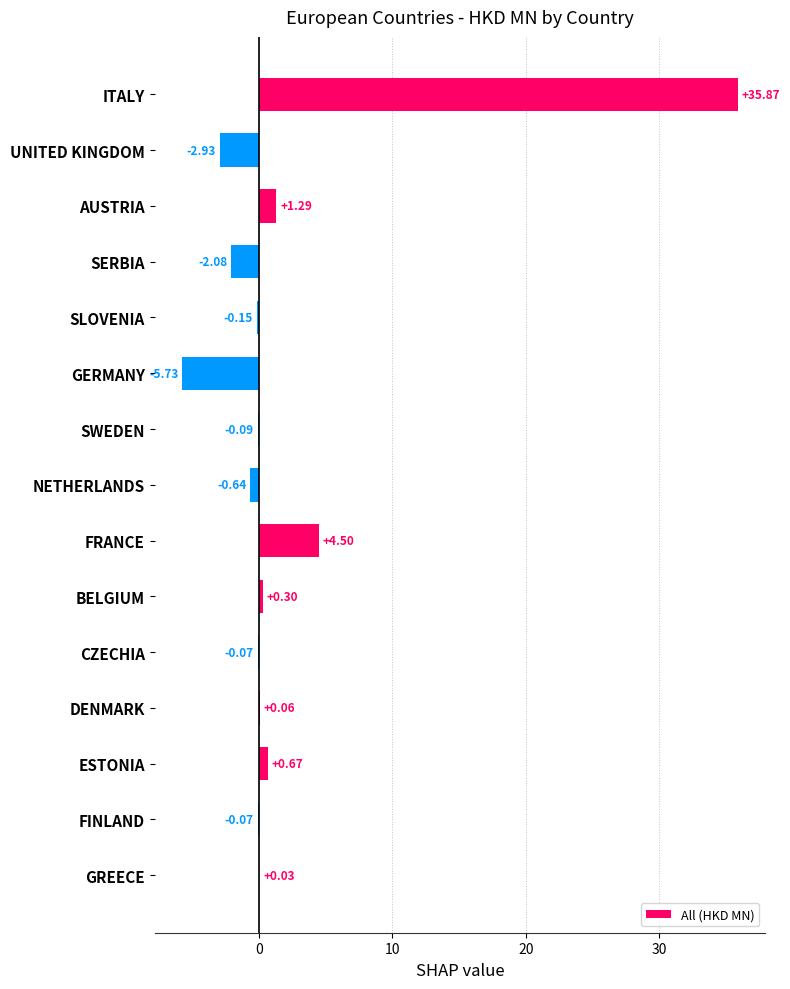

Does the chart contain stacked bars?

No